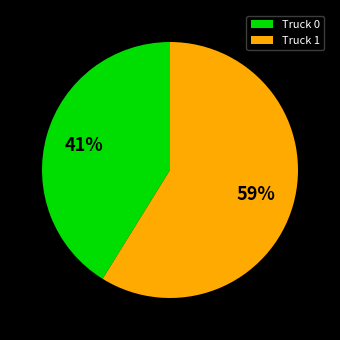

Is it true that Truck 0 is 41% of the pie?

True